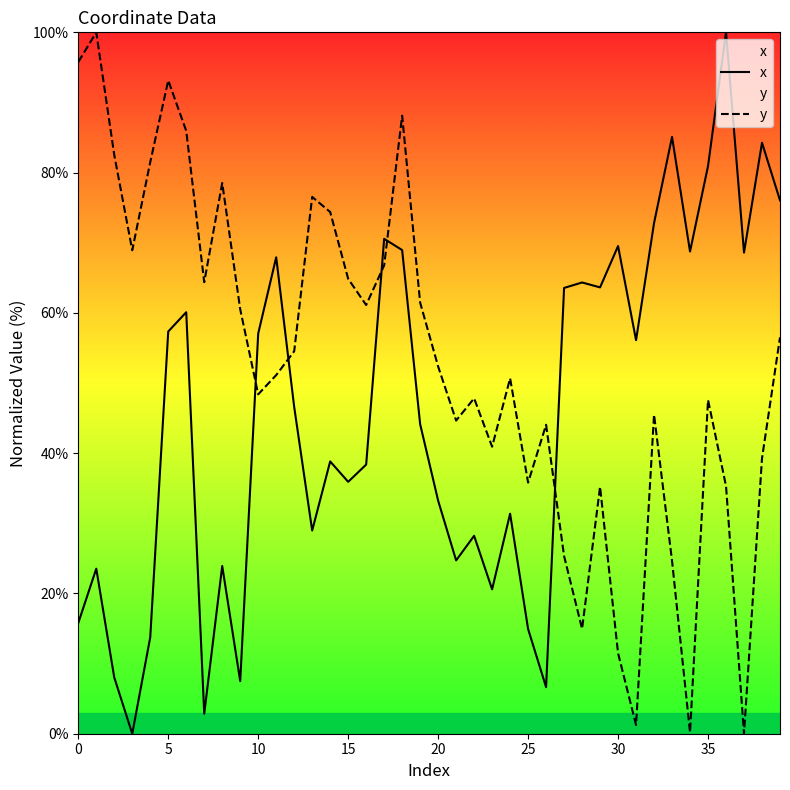

Where does the x series first go above 46?

5